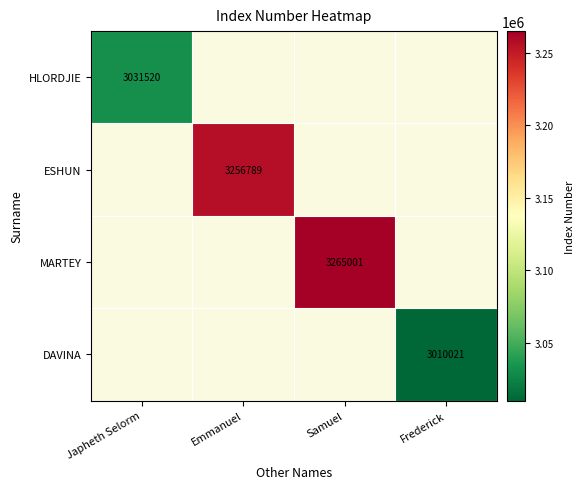

Rank the categories by ESHUN value from lowest to highest.

Japheth Selorm, Emmanuel, Samuel, Frederick